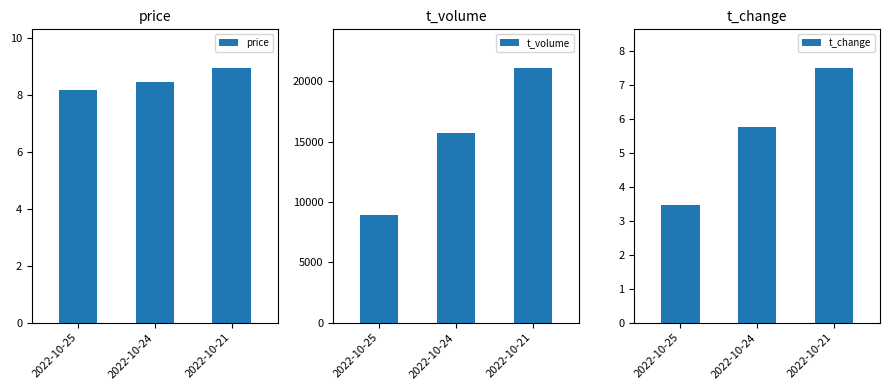

What is the greatest value displayed?

21137.0